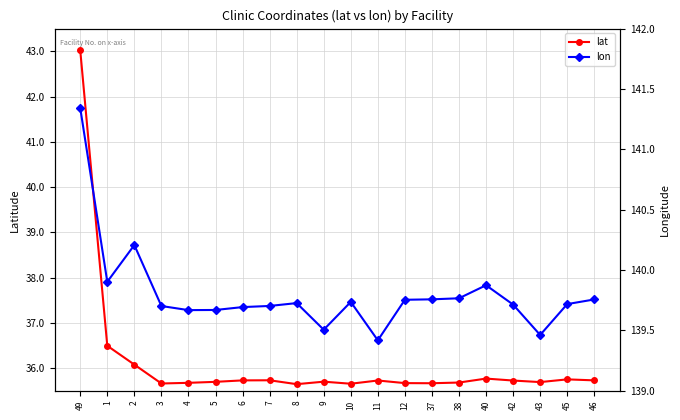

What position from the right is 7?

13